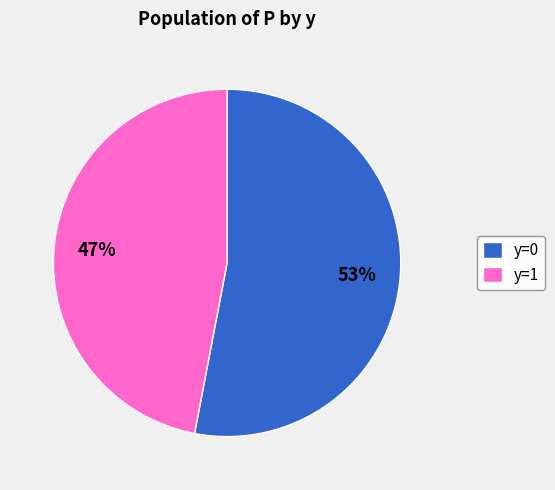

To the nearest percent, what is the difference between the y=0 and y=1 slice percentages?

6%